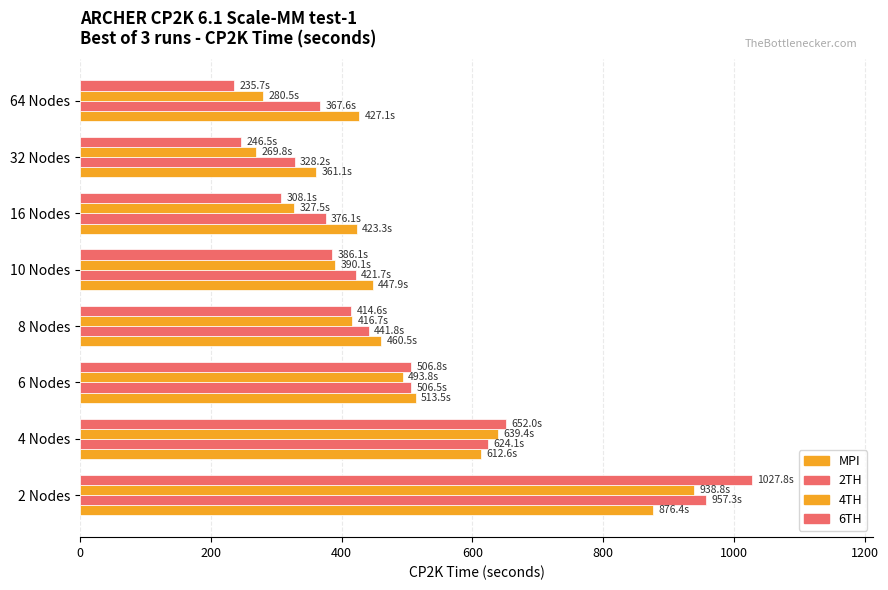

Which series has the largest total across all categories?

MPI